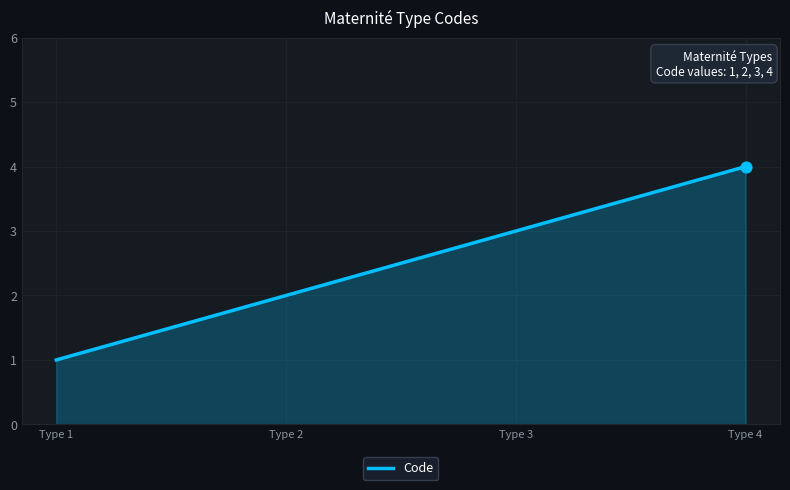

Which has a higher value, Type 2 or Type 3?

Type 3